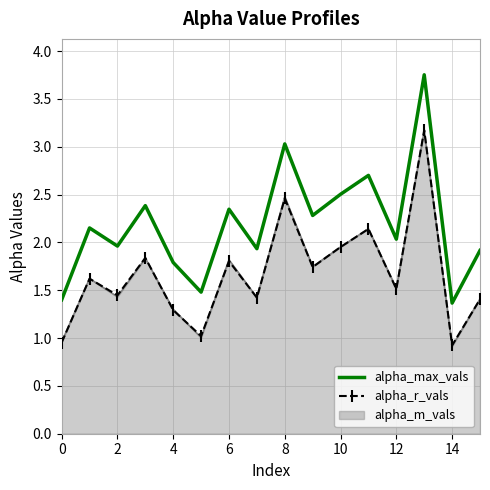

True or false: alpha_r_vals and alpha_max_vals intersect in this chart.

False